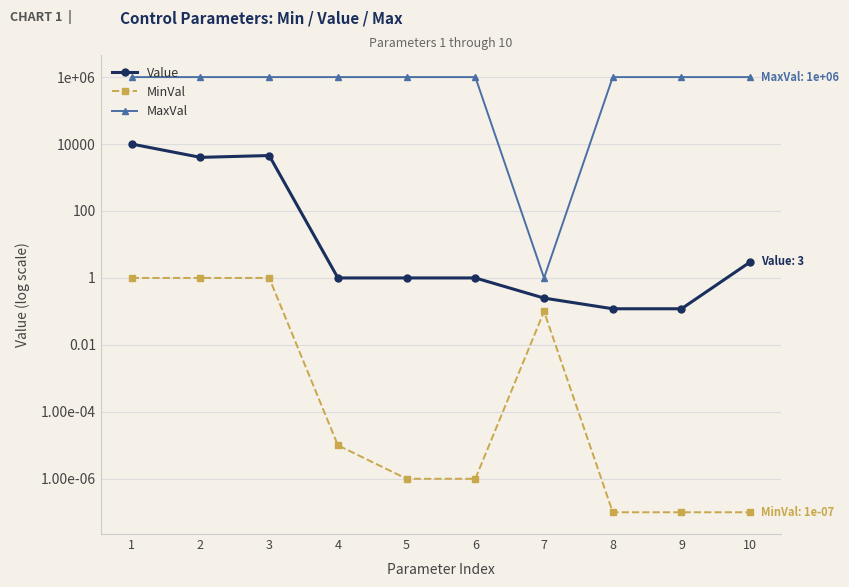

What is the value of the MinVal point at the 2nd from the left?

1.0